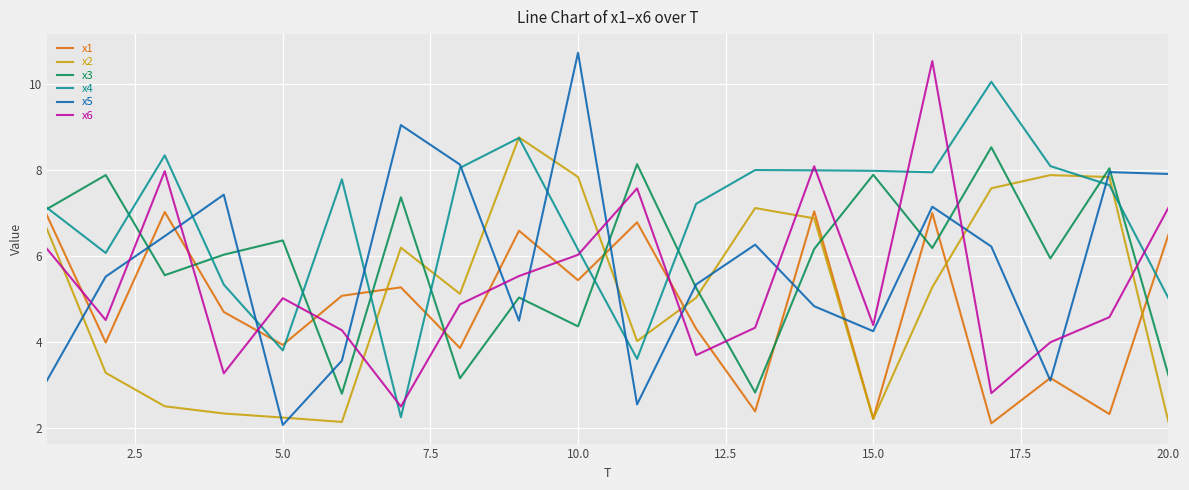

How many lines are shown in the chart?

6